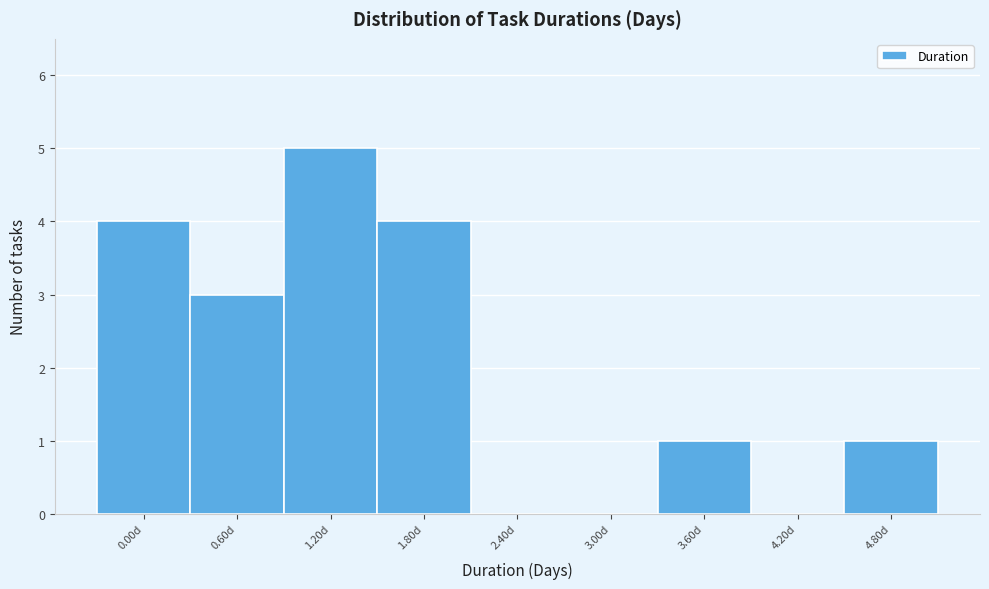

Reading left to right, list all the values displayed in this chart.

0.00d=4	0.60d=3	1.20d=5	1.80d=4	2.40d=0	3.00d=0	3.60d=1	4.20d=0	4.80d=1